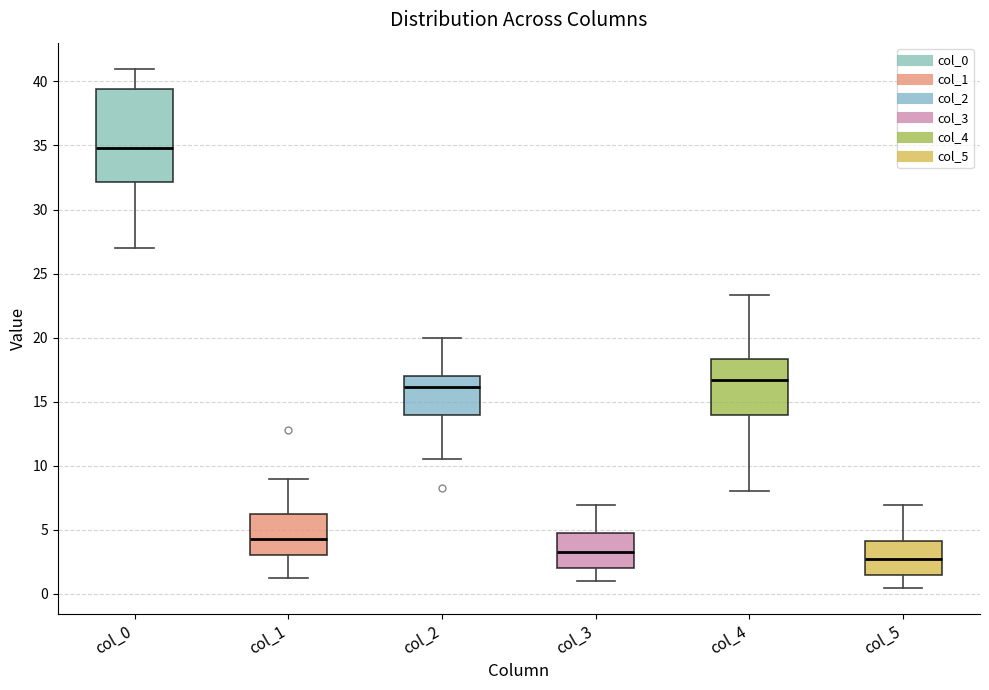

Where is the upper edge of the box for col_2 on the y-axis? The values are not printed on the chart, so give them approximately, as read against the axis.

17.0